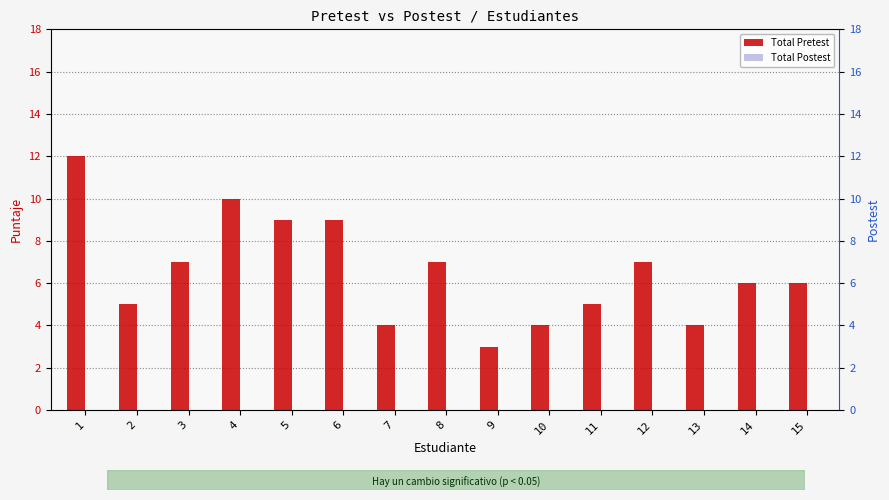

Does the chart contain stacked bars?

No